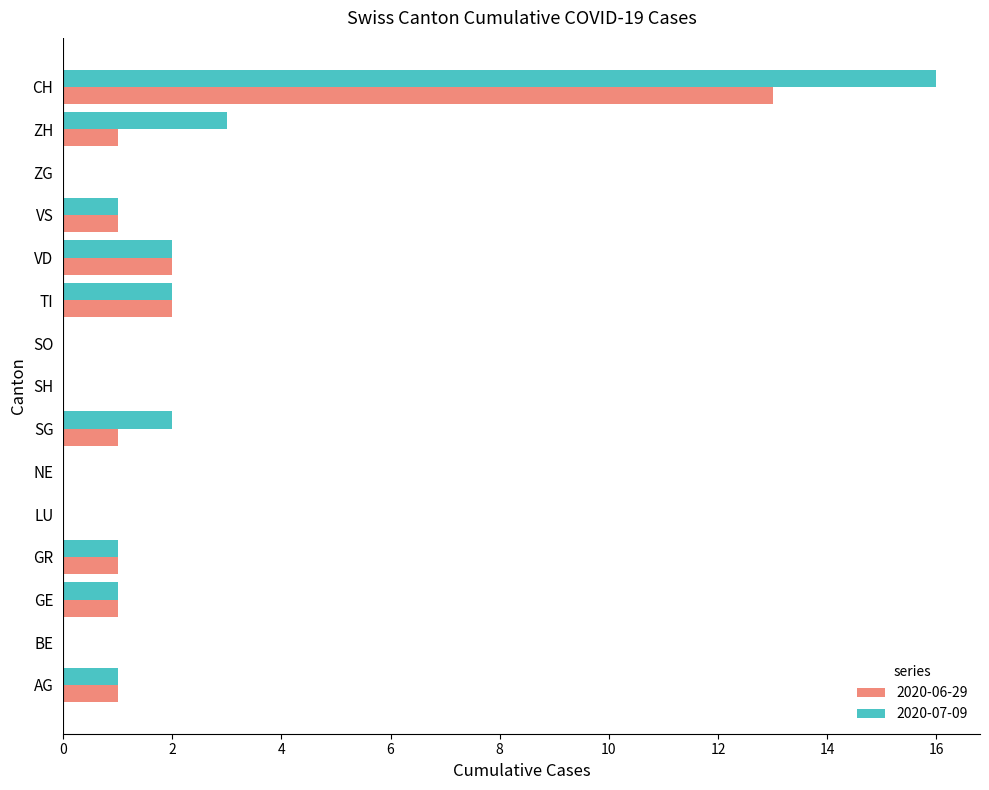

At which category is the sum across all series the highest?

CH